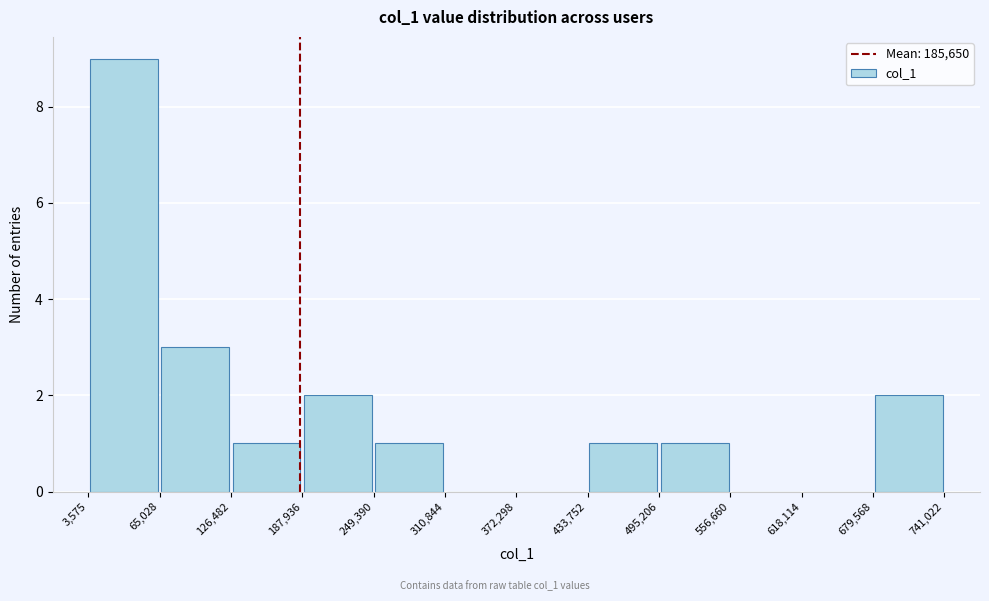

Reading left to right, transcribe this chart: for each bar, give the range it covers on the x-axis and its height. The values are not printed on the chart, so give them approximately, as read against the axis.

3,575 to 65,028: 9
65,028 to 126,482: 3
126,482 to 187,936: 1
187,936 to 249,390: 2
249,390 to 310,844: 1
310,844 to 372,298: 0
372,298 to 433,752: 0
433,752 to 495,206: 1
495,206 to 556,660: 1
556,660 to 618,114: 0
618,114 to 679,568: 0
679,568 to 741,022: 2